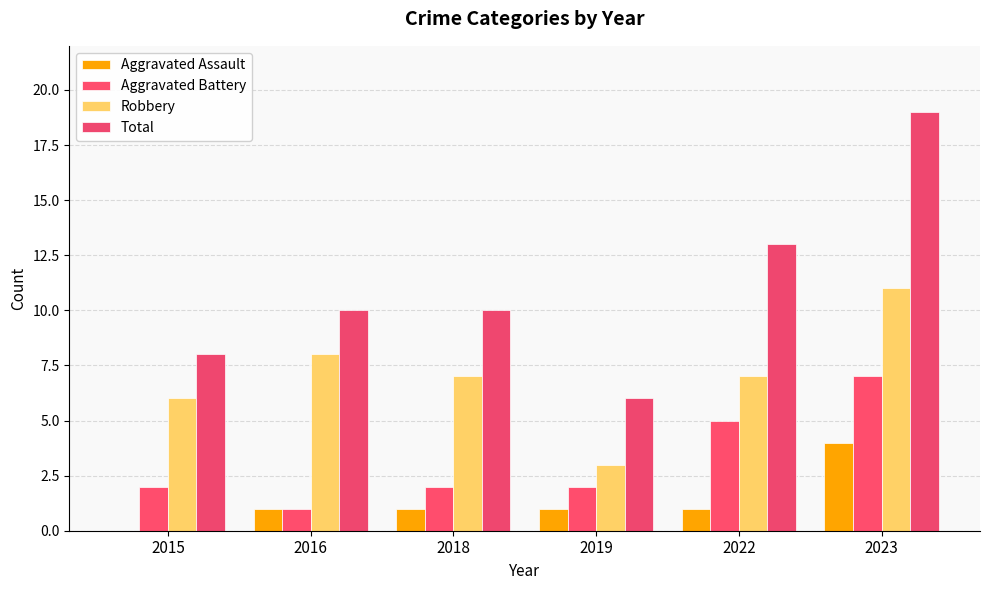

How many Aggravated Assault values are between 1 and 2?

4